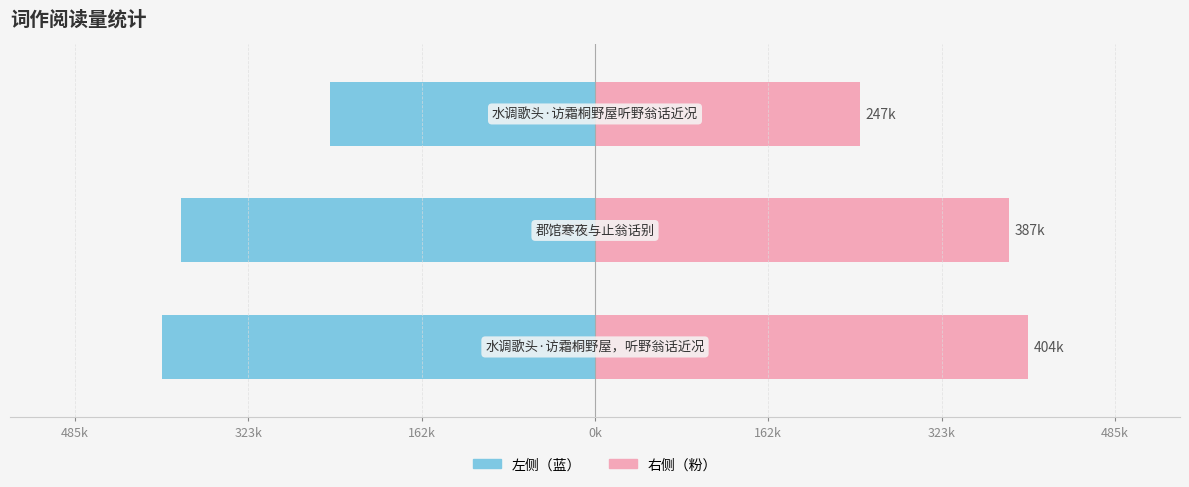

What are all the series names shown in the legend?

左侧（蓝）, 右侧（粉）